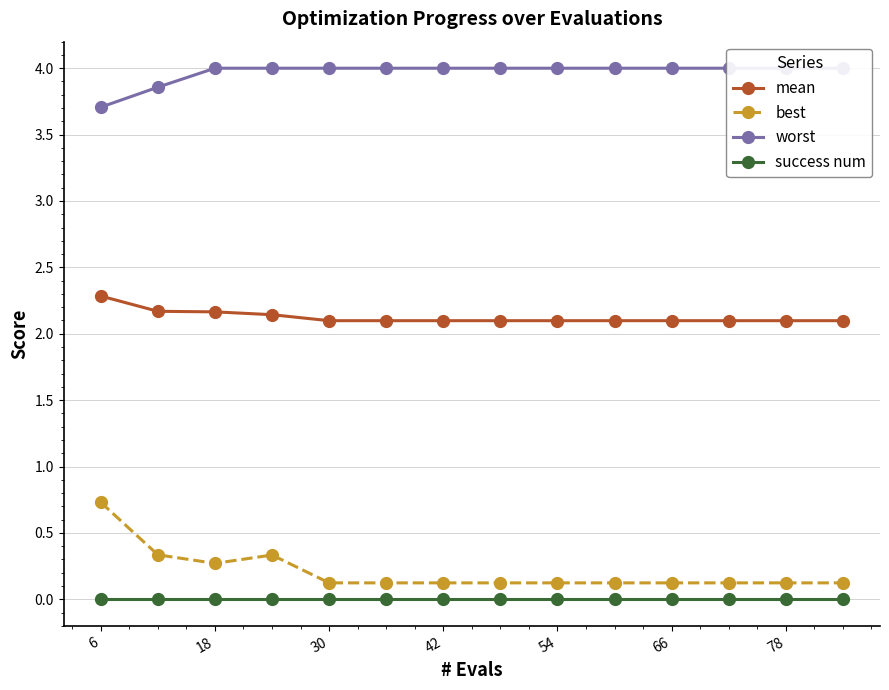

What is the average value of the best series?

0.2